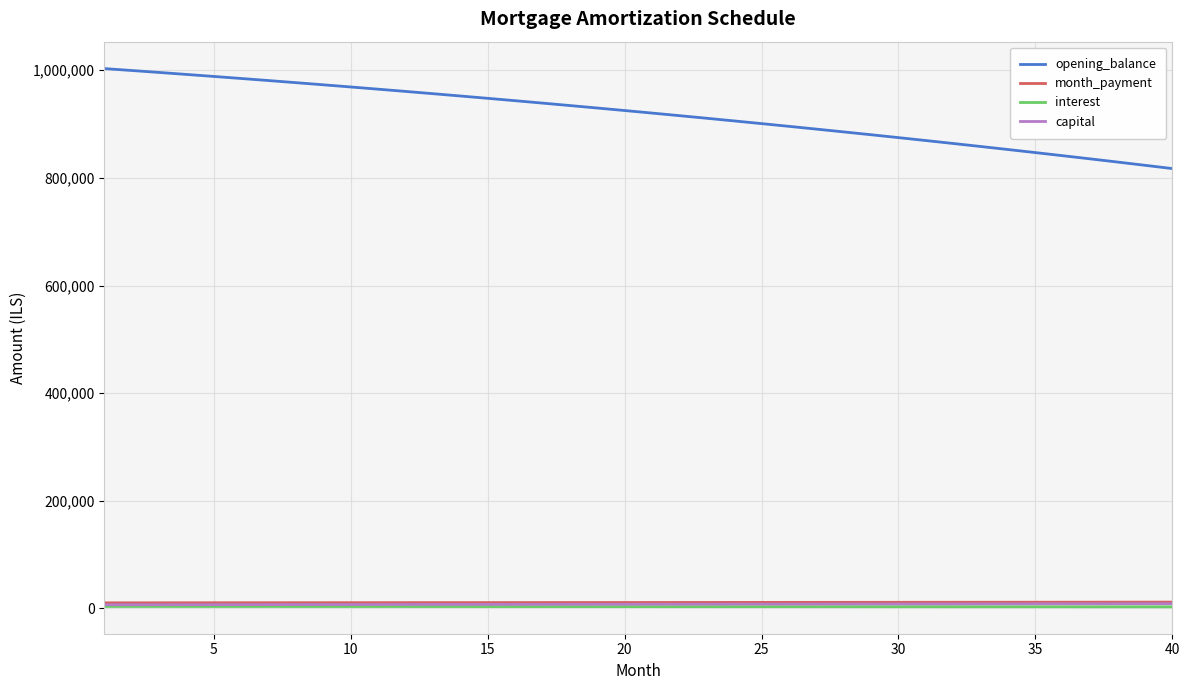

Which series has the largest range (max minus min)?

opening_balance